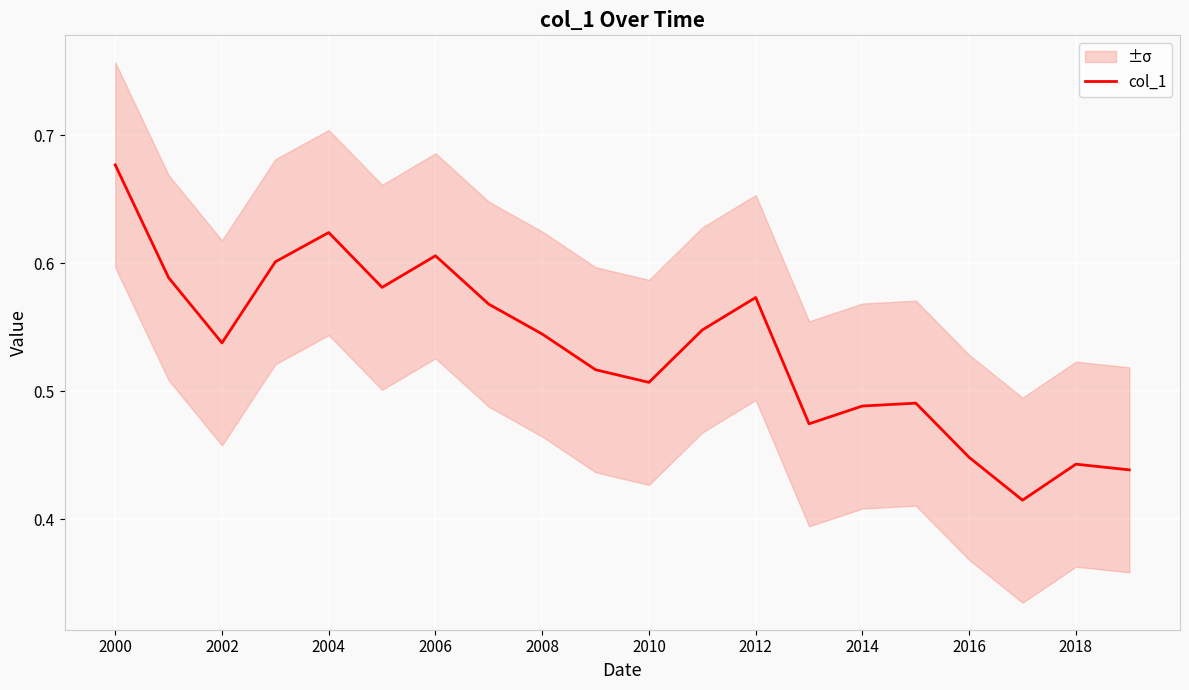

How many interior local valleys (lower than both neighbors) does the data have?

5